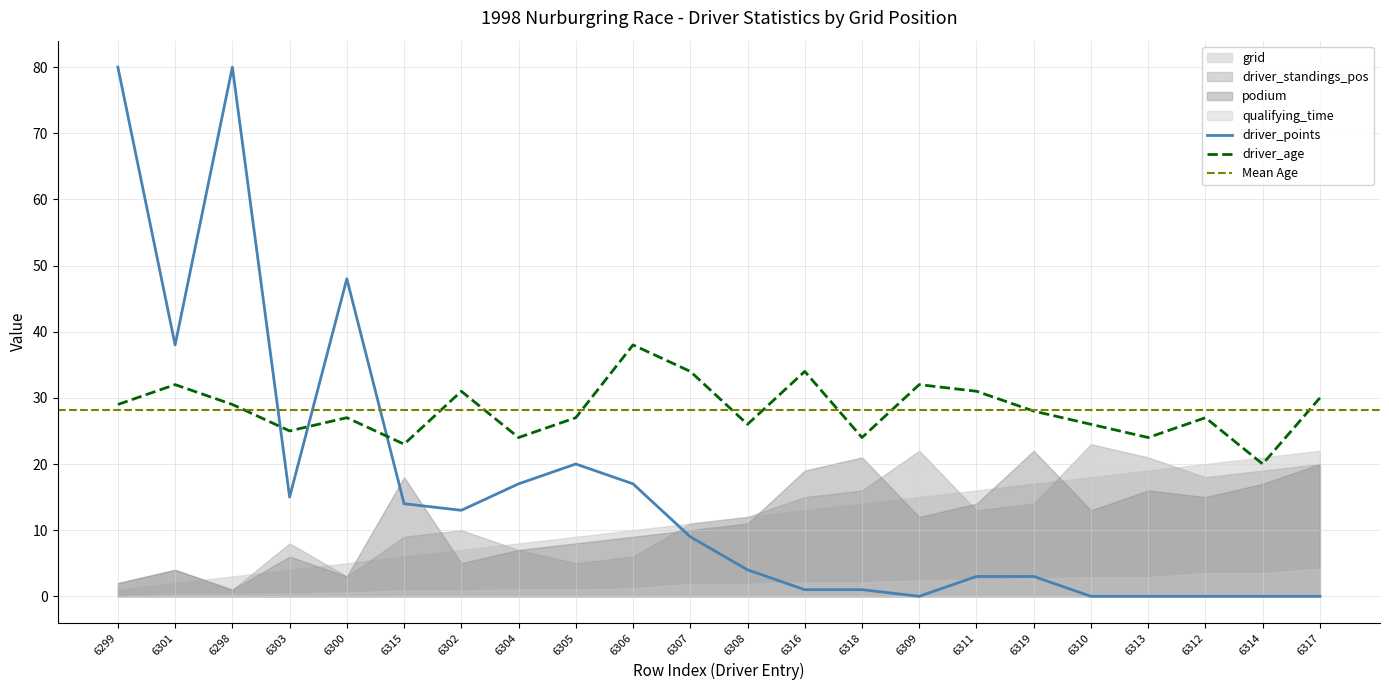

True or false: qualifying_time and grid intersect in this chart.

False